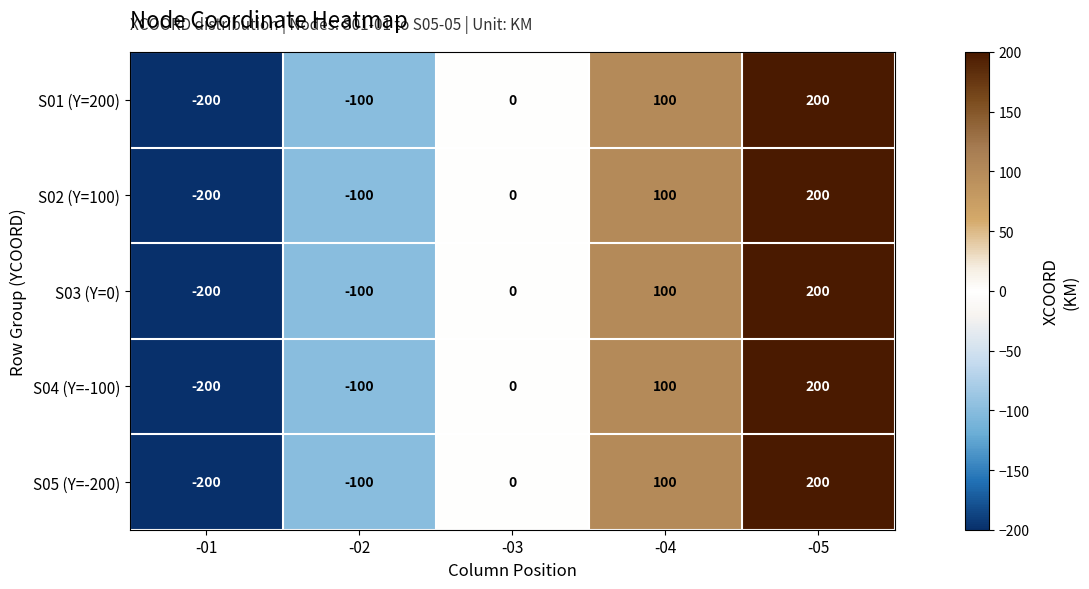

What is the sum of the S02 (Y=100) values at -05 and -04?

300